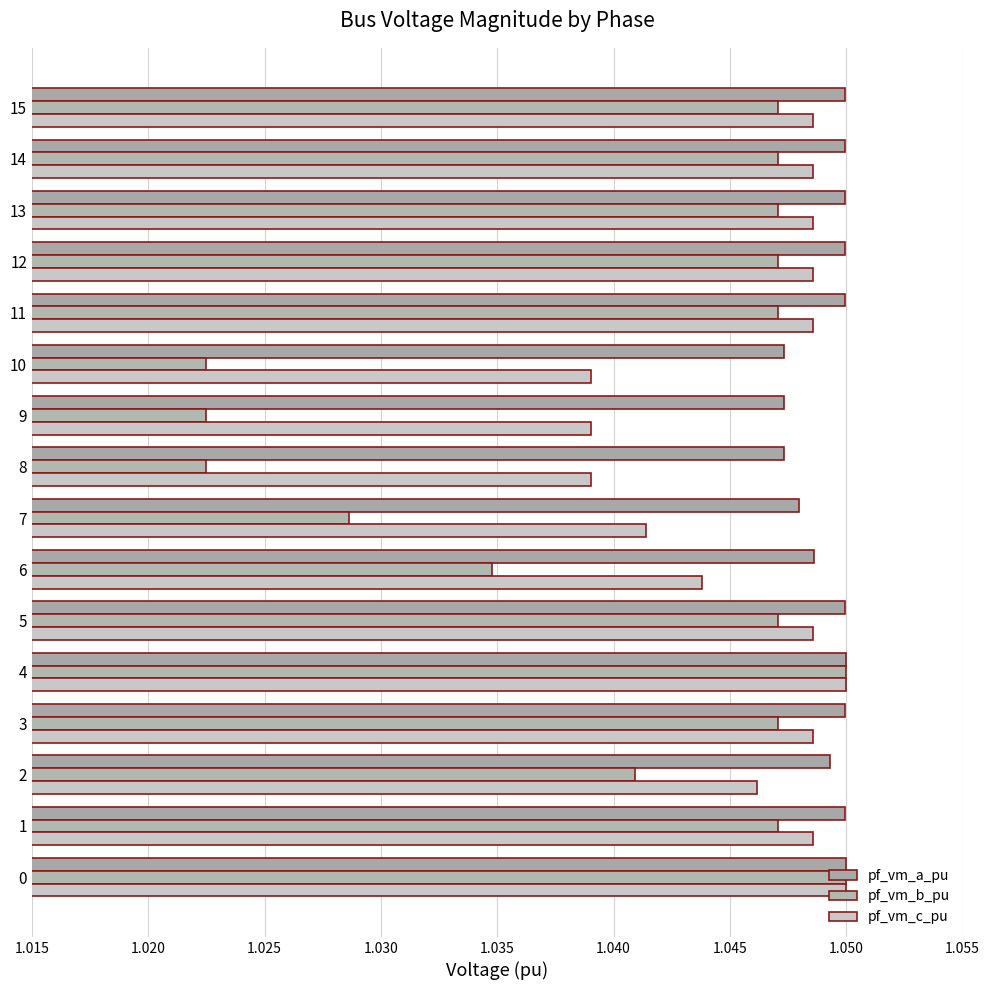

List the series in order of their peak value, highest first.

pf_vm_a_pu, pf_vm_c_pu, pf_vm_b_pu